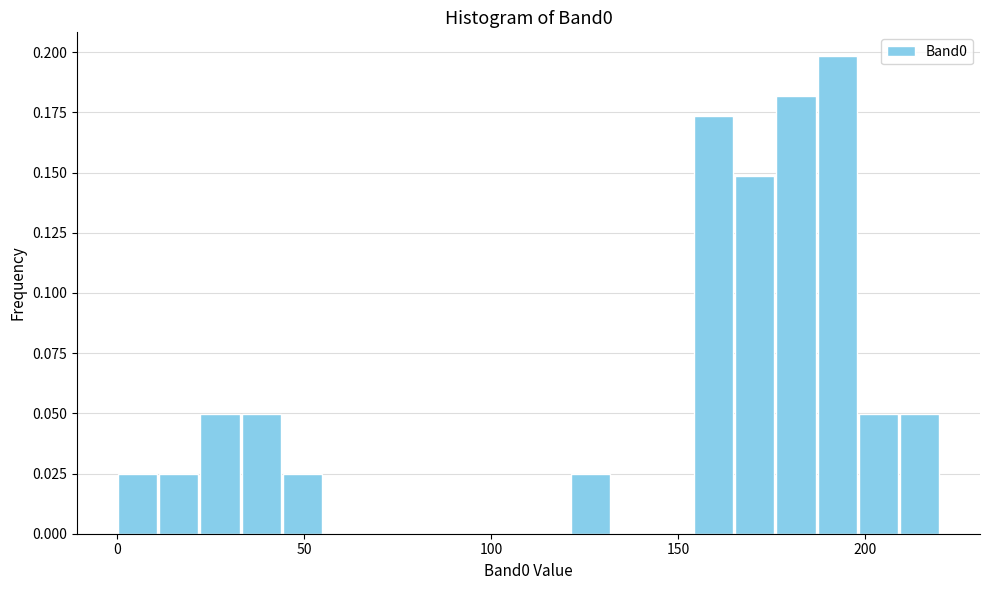

Read against the x-axis, roughly where is the centre of the tallest bar?

195